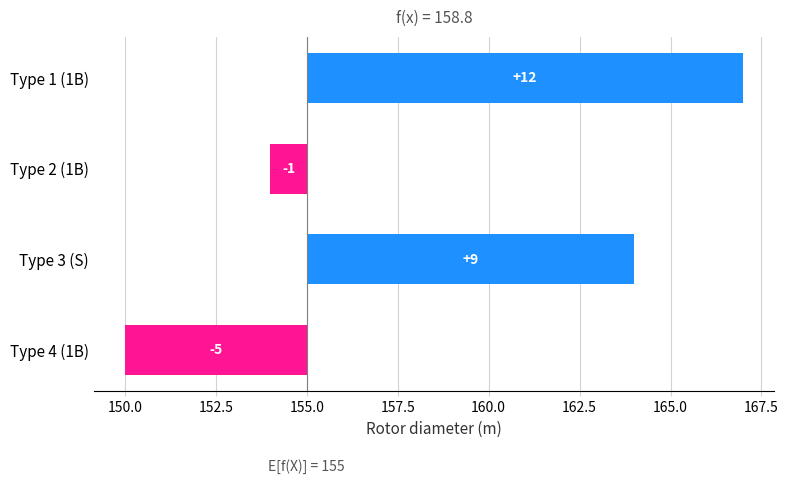

Count the values in the range -1 to 12.

3